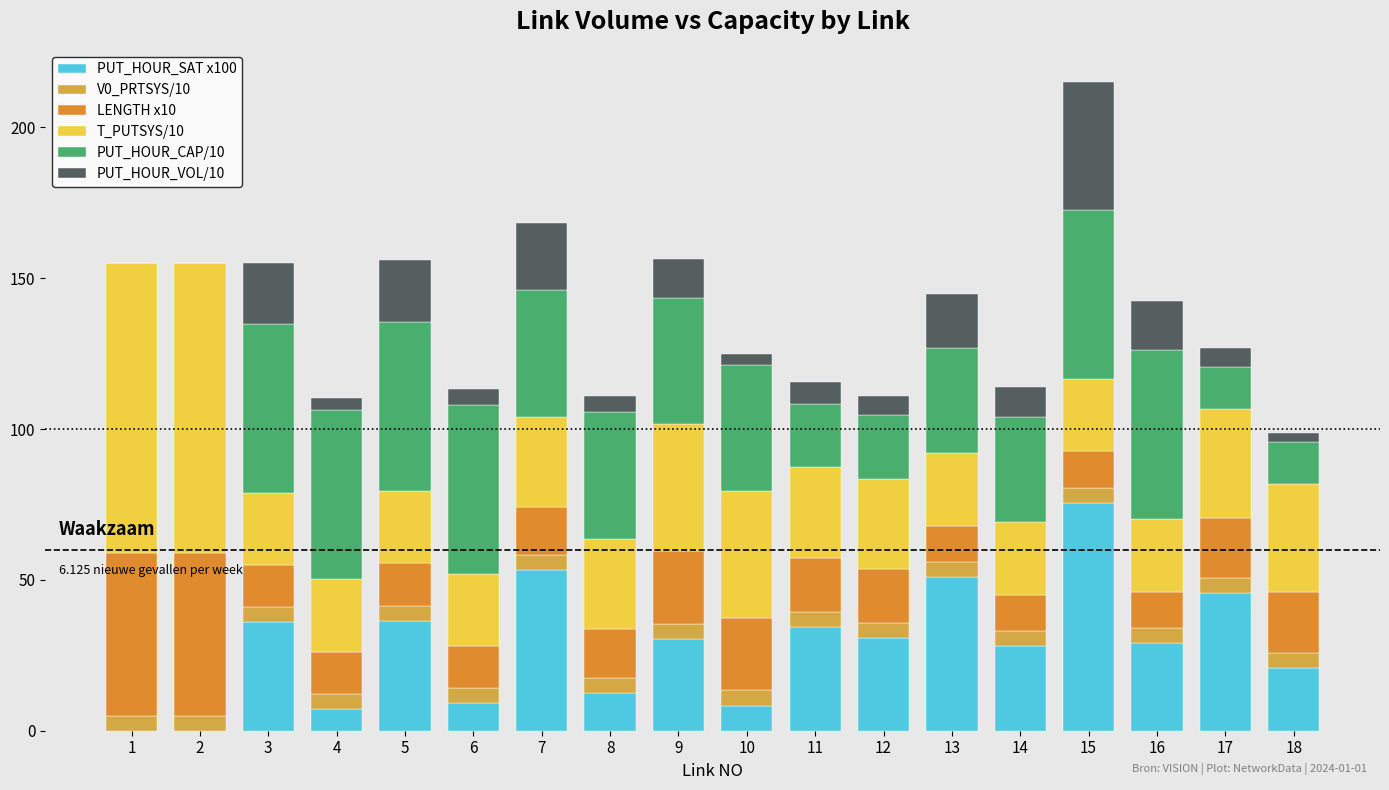

Which series has the largest total across all categories?

T_PUTSYS/10